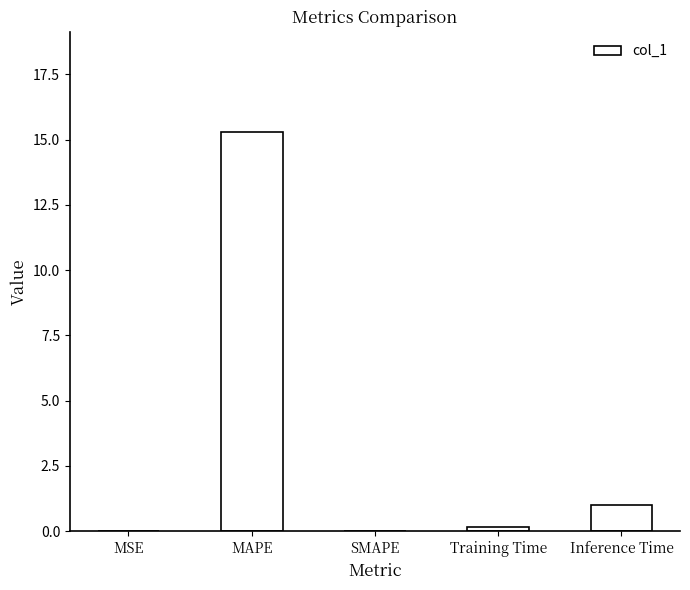

What is the greatest value displayed?

15.3